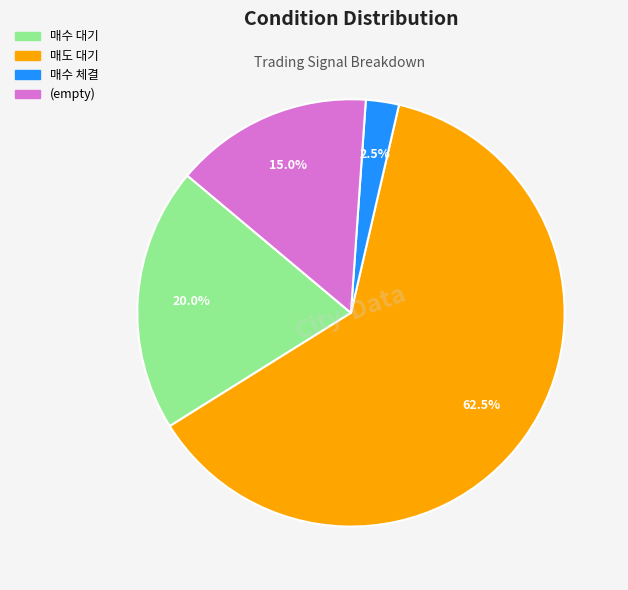

Is there any slice that represents more than half of the pie?

Yes